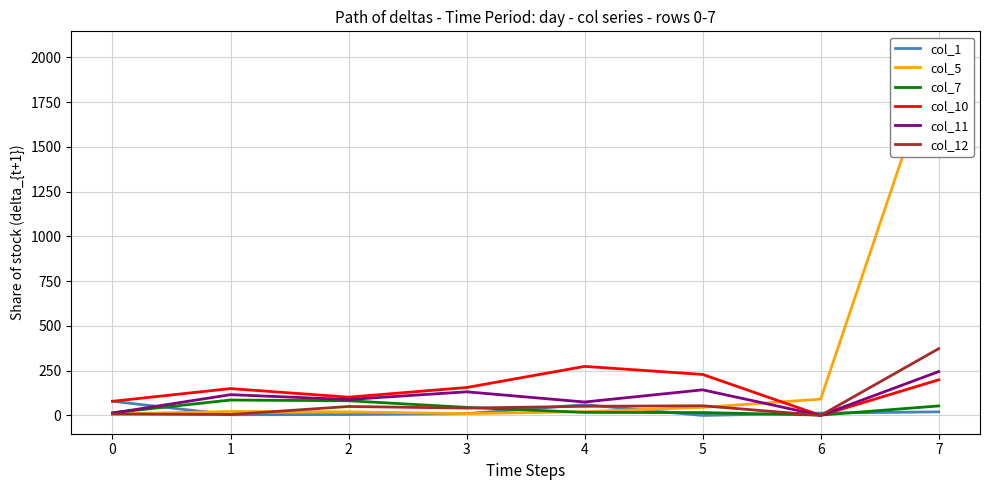

What is the value of the col_5 point at the 4th from the left?

10